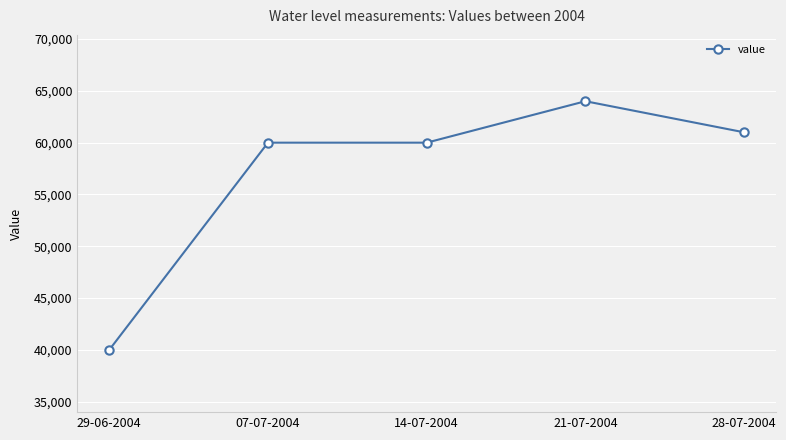

What is the maximum value shown in the chart?

64000